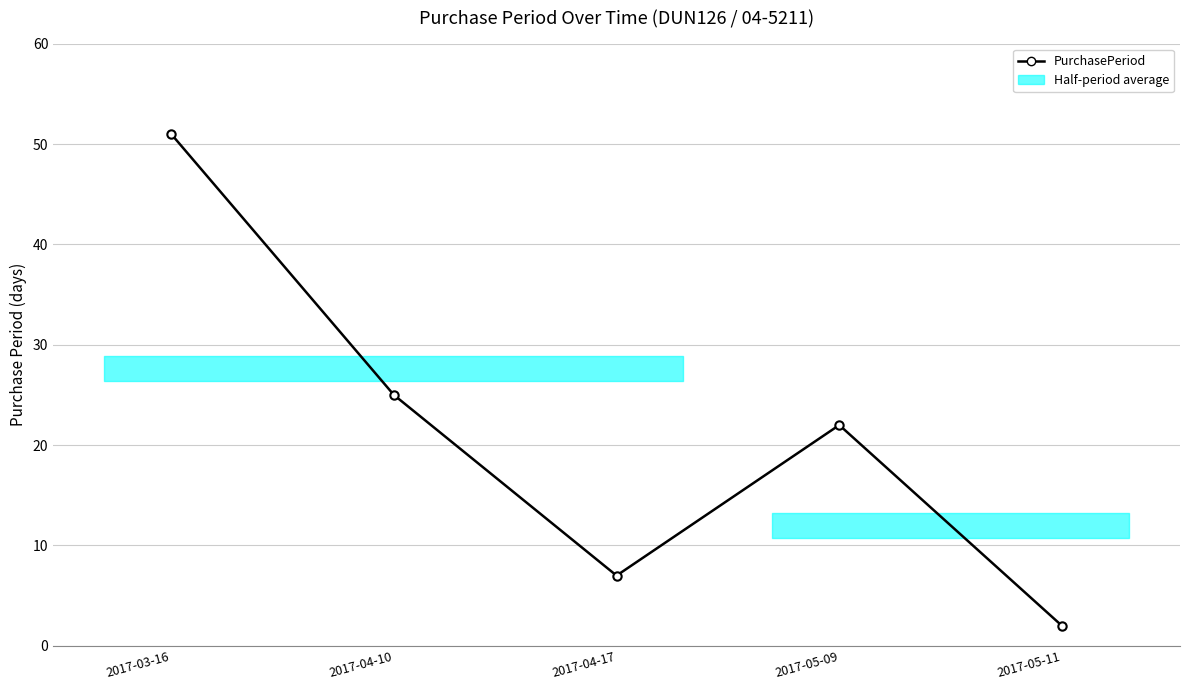

Which has a higher value, 2017-03-16 or 2017-05-09?

2017-03-16